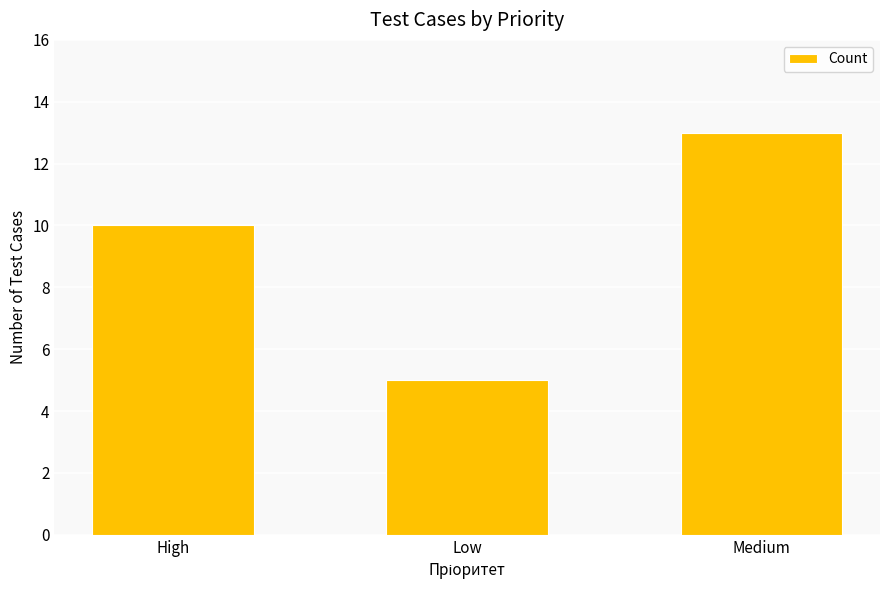

Count the values in the range 5 to 13.

3